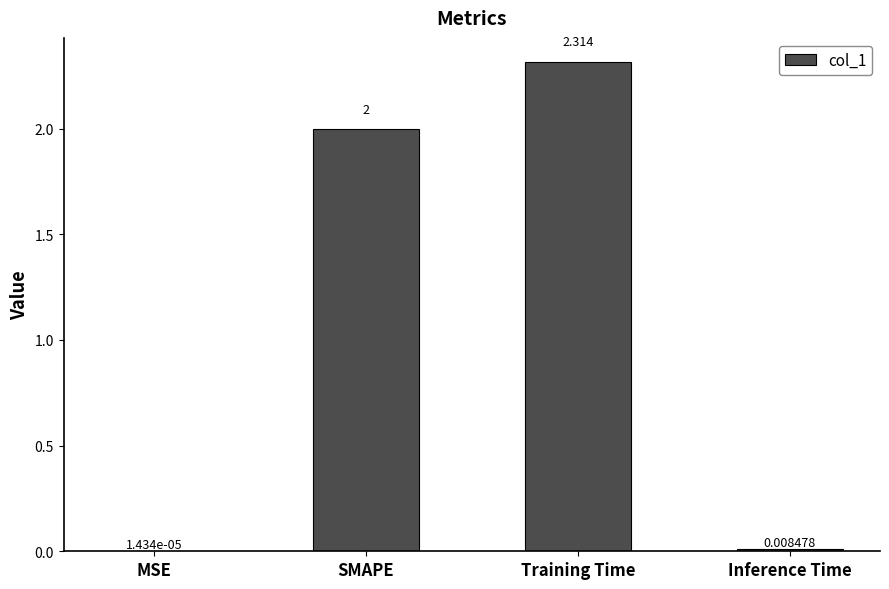

Which has a higher value, Inference Time or SMAPE?

SMAPE